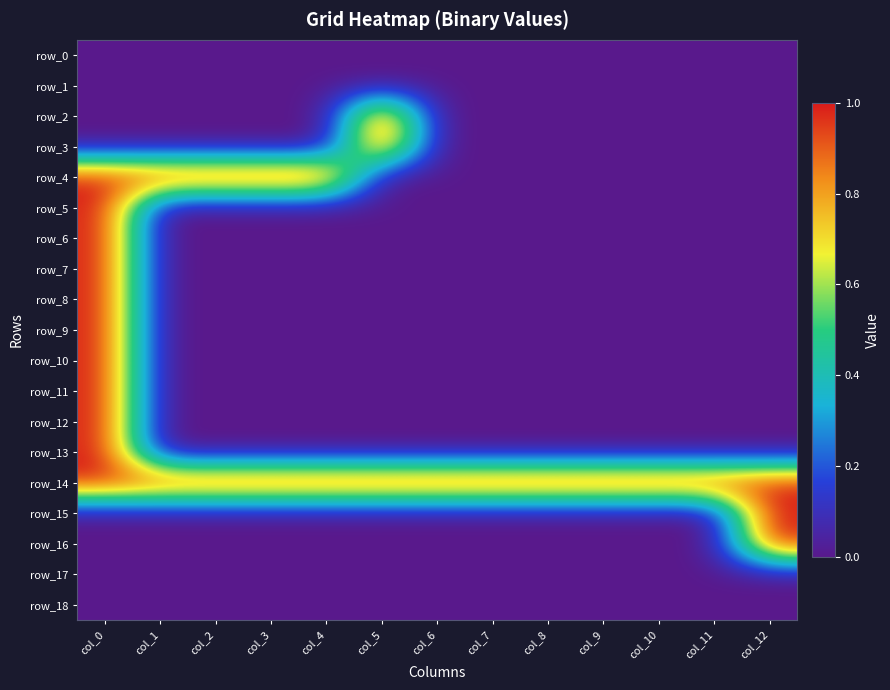

At which category is the sum across all series the highest?

col_0